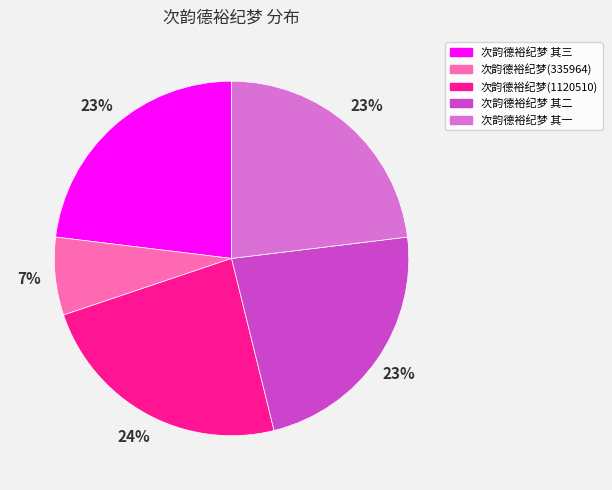

True or false: 次韵德裕纪梦 其一 accounts for 11% of the total.

False